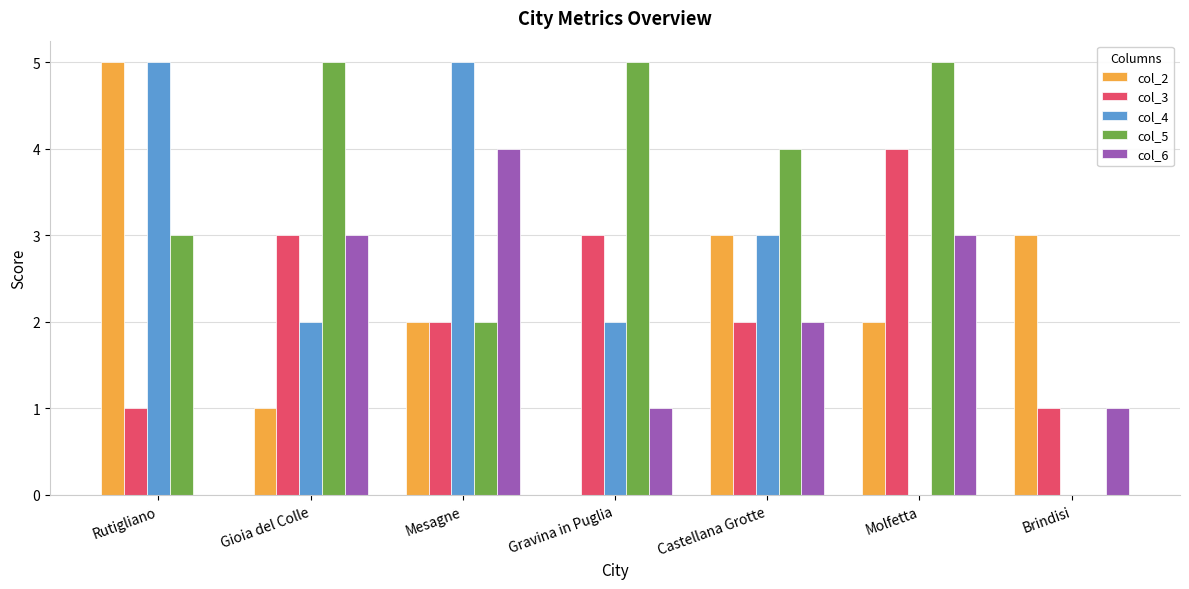

At which label does col_3 reach its peak?

Molfetta